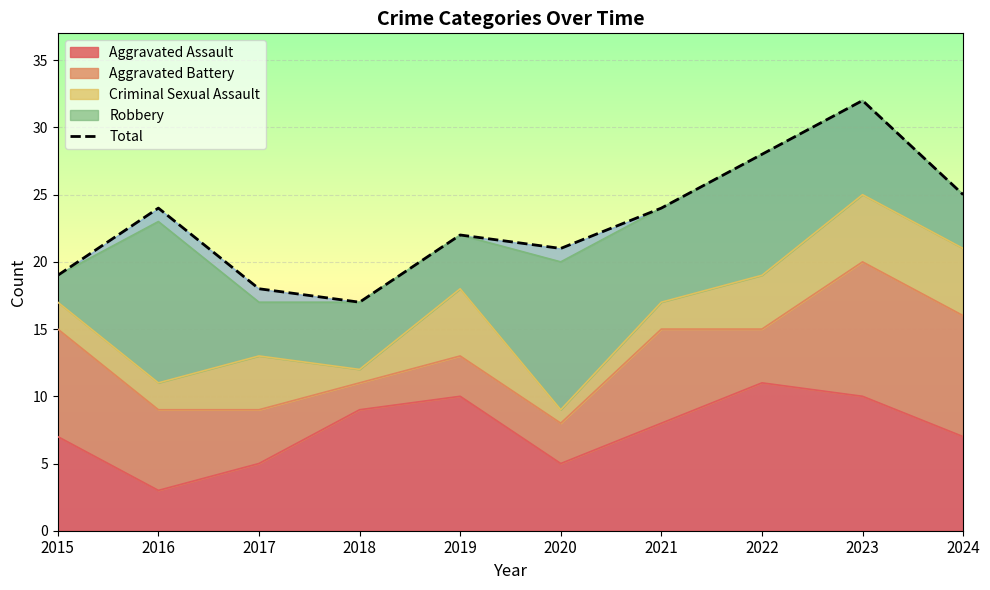

What is the minimum value shown in the chart?

17